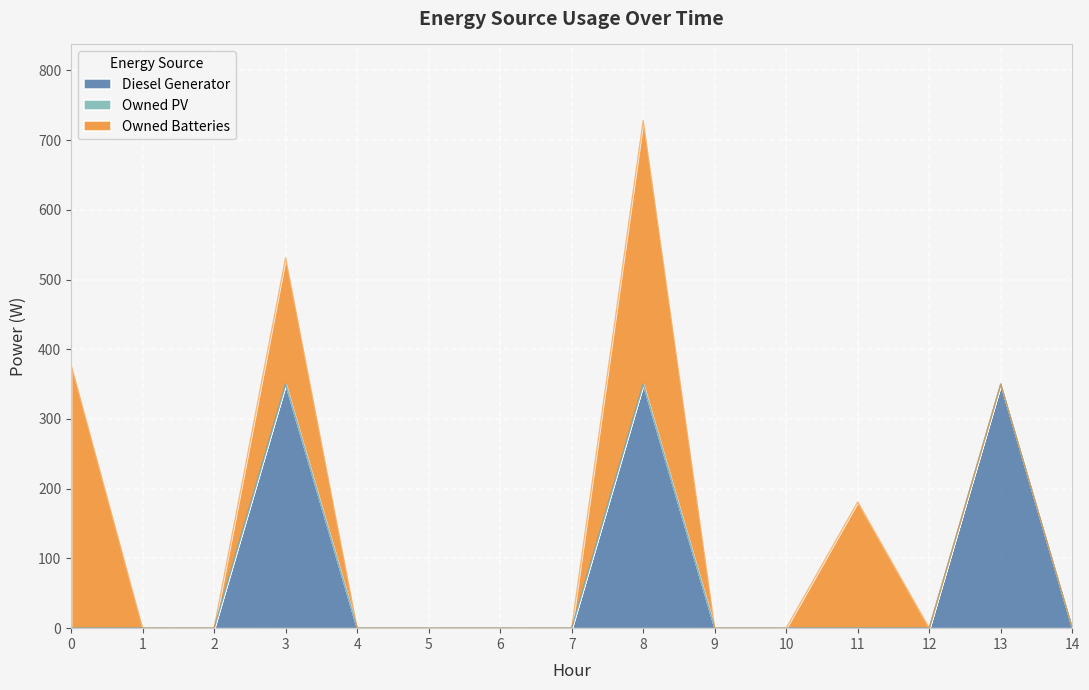

The Owned PV series shows 0 at 12. True or false?

True